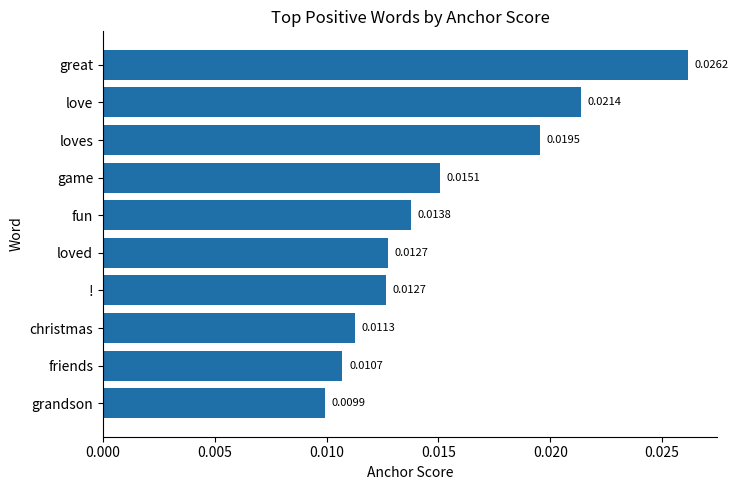

How many values are between 0 and 1?

10